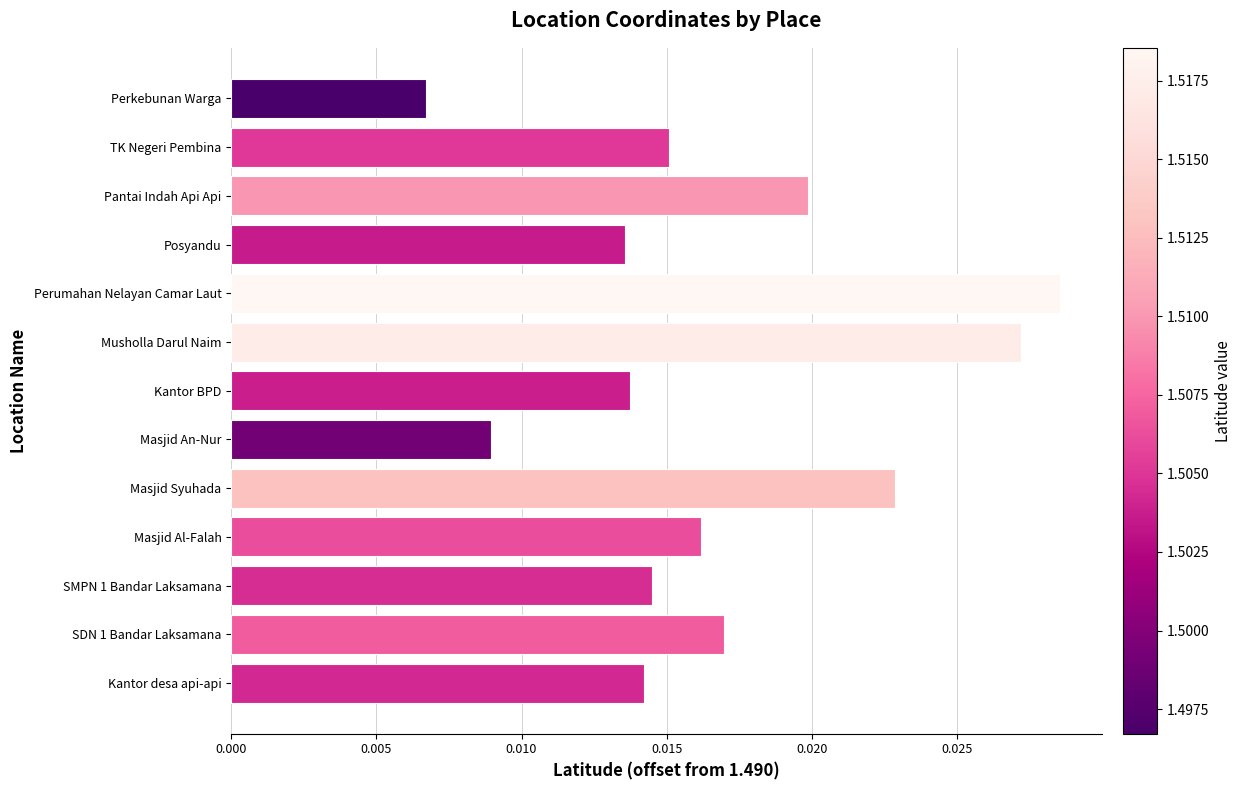

Between Perumahan Nelayan Camar Laut and SDN 1 Bandar Laksamana, which is larger?

Perumahan Nelayan Camar Laut